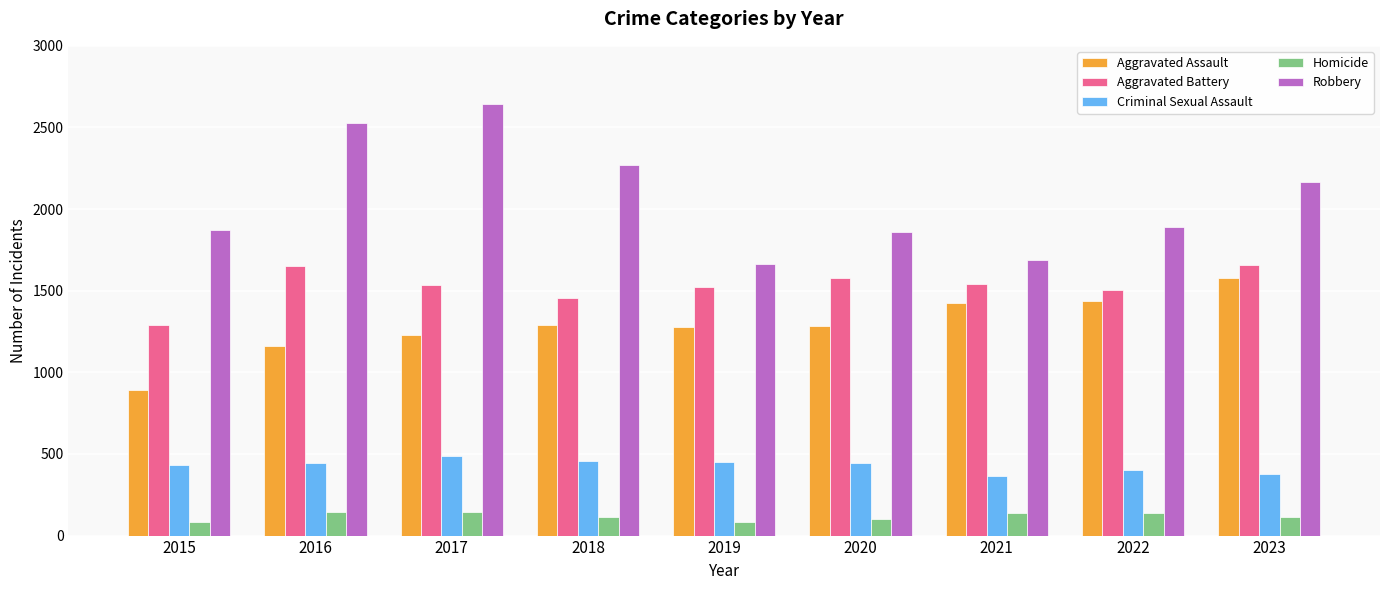

Is the value of Robbery at 2022 greater than the value of Homicide at 2023?

Yes